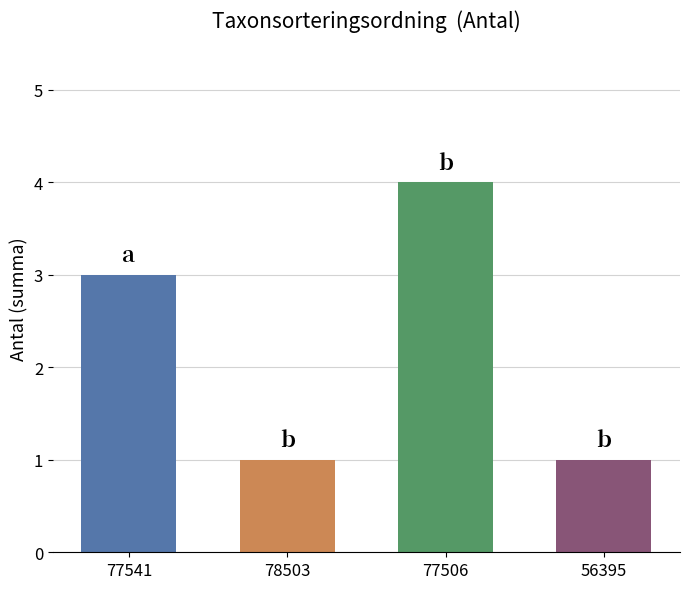

What is the sum of the values at 77506 and 77541?

7